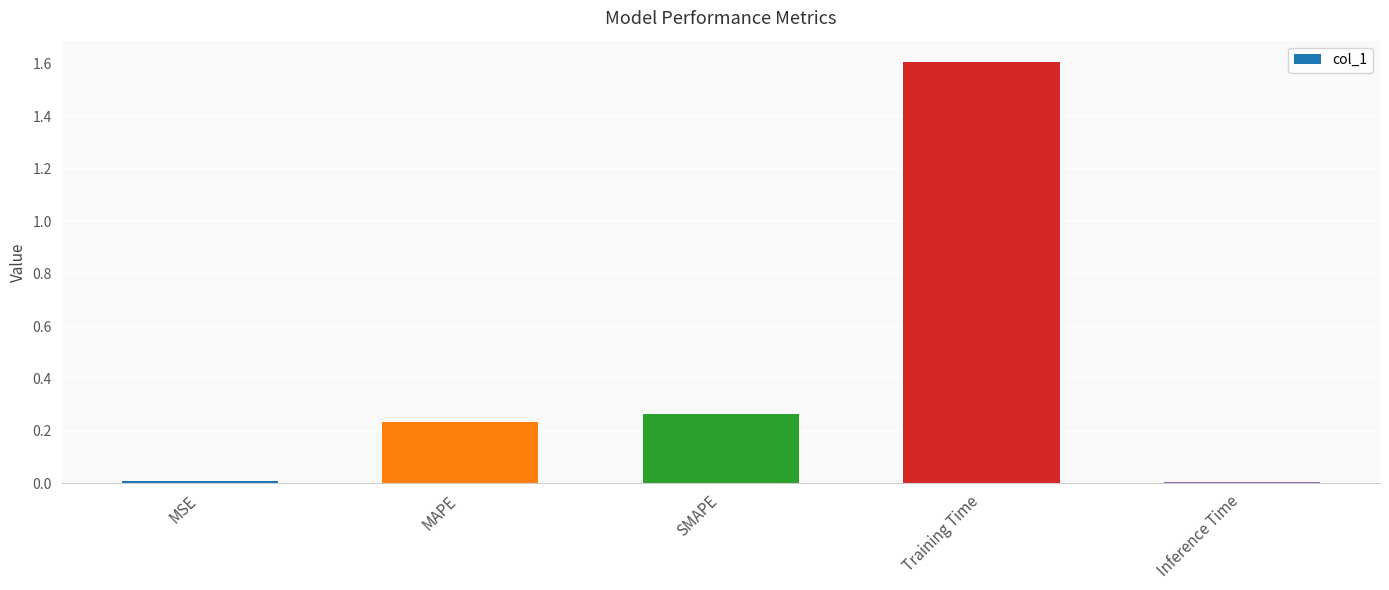

What is the label of the 4th bar from the right?

MAPE